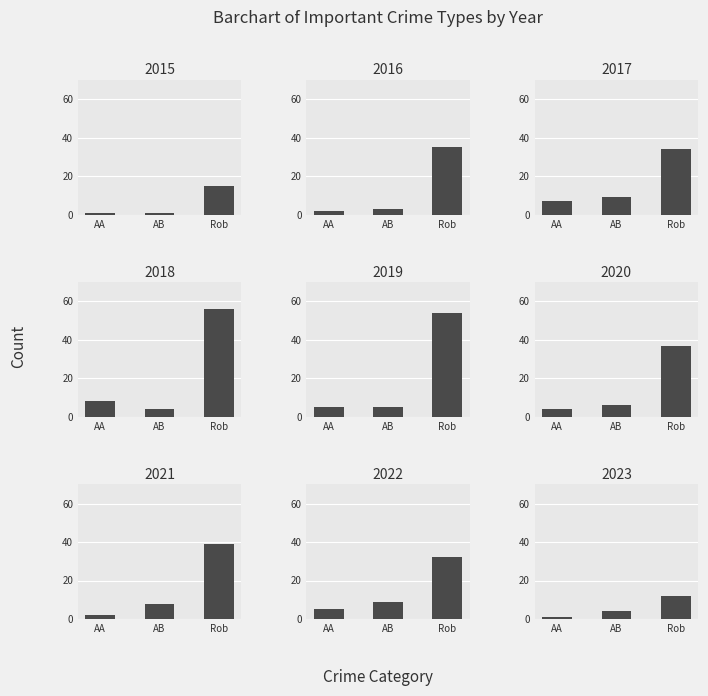

What is the maximum value shown in the chart?

56